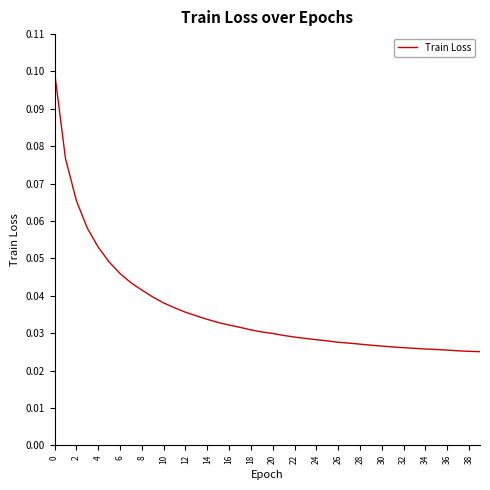

Which has a higher value, 12 or 18?

12